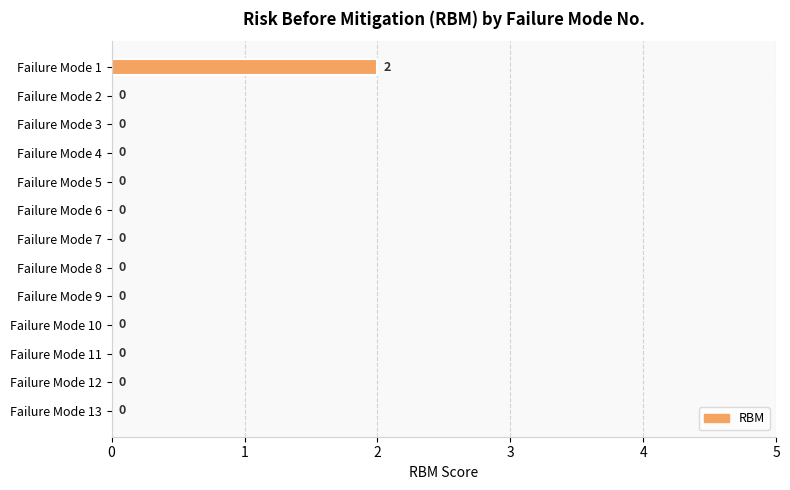

Reading bottom to top, list all the values displayed in this chart.

Failure Mode 13=0	Failure Mode 12=0	Failure Mode 11=0	Failure Mode 10=0	Failure Mode 9=0	Failure Mode 8=0	Failure Mode 7=0	Failure Mode 6=0	Failure Mode 5=0	Failure Mode 4=0	Failure Mode 3=0	Failure Mode 2=0	Failure Mode 1=2